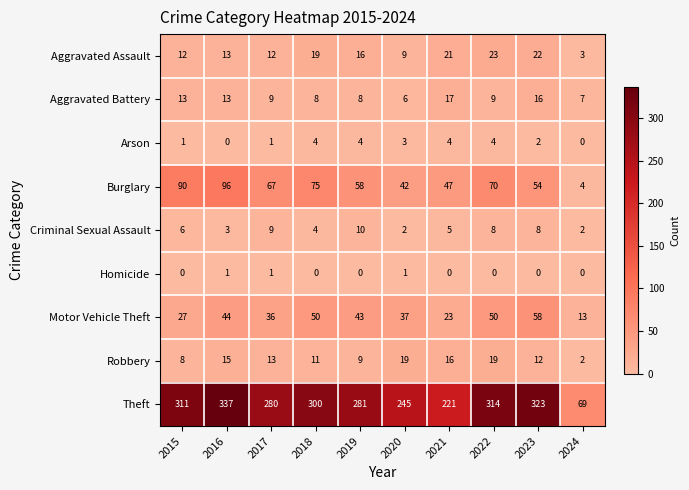

Which series changed the most between 2016 and 2020?

Theft